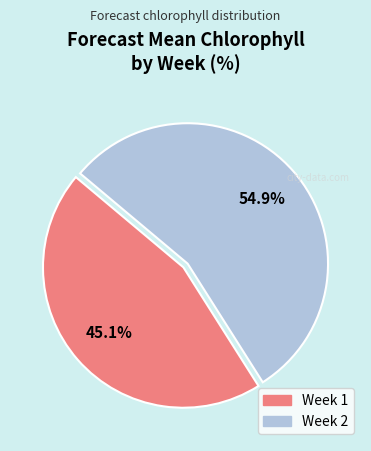

To the nearest percent, what is the difference between the largest and smallest slice percentages?

10%